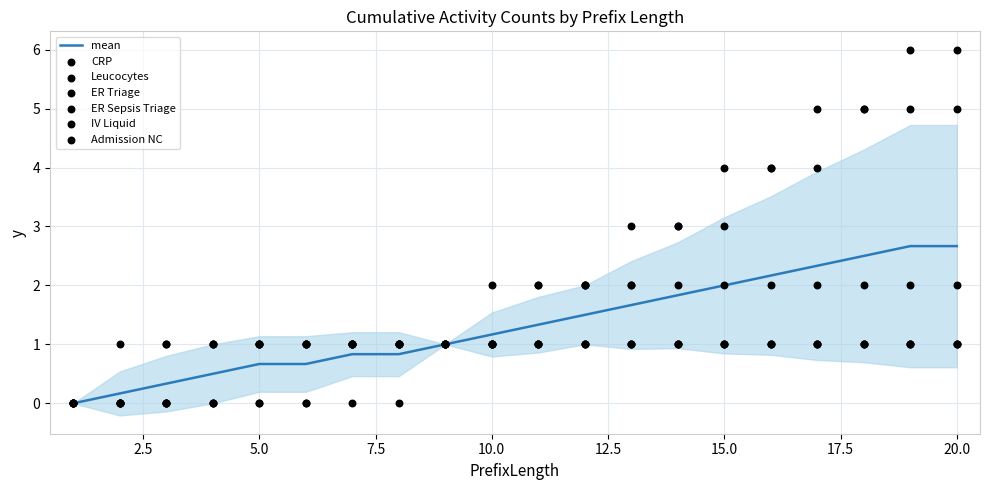

Is the value of CRP at 5 greater than the value of Admission NC at 9?

No